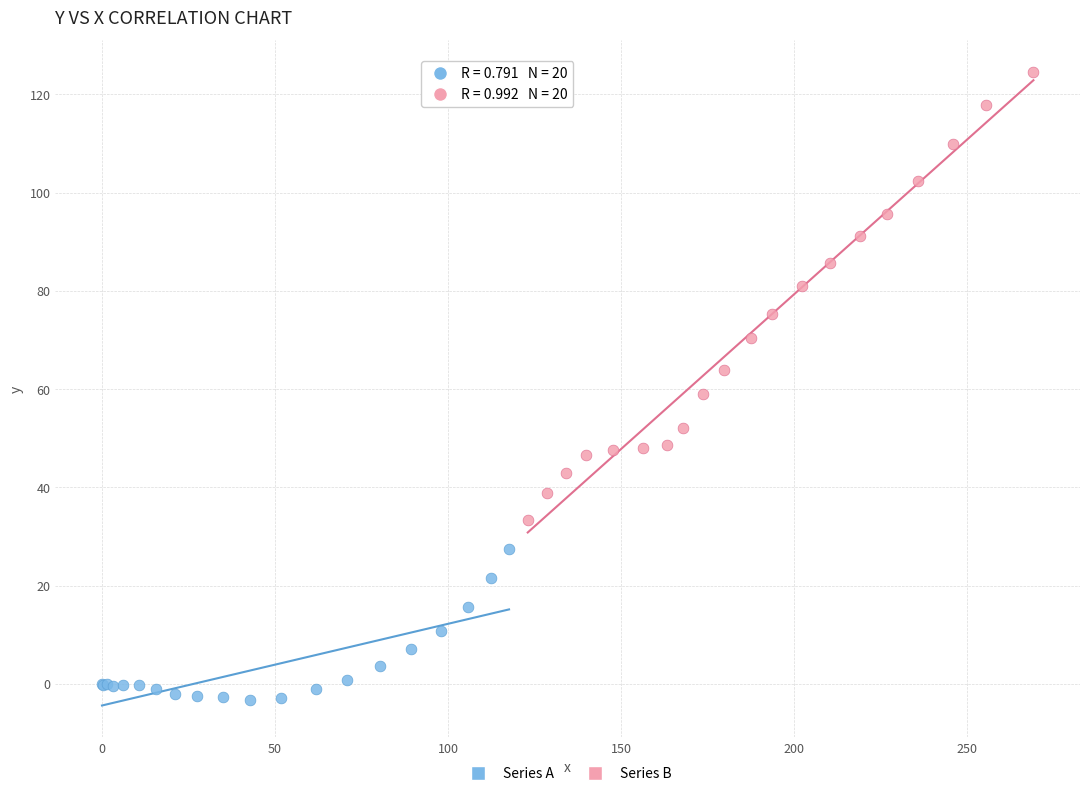

Which series has the widest spread of Y values?

Series B